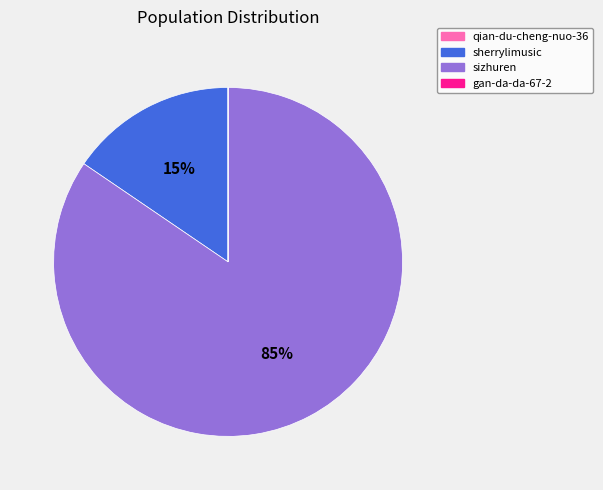

To the nearest percent, what is the difference between the largest and smallest slice percentages?

85%